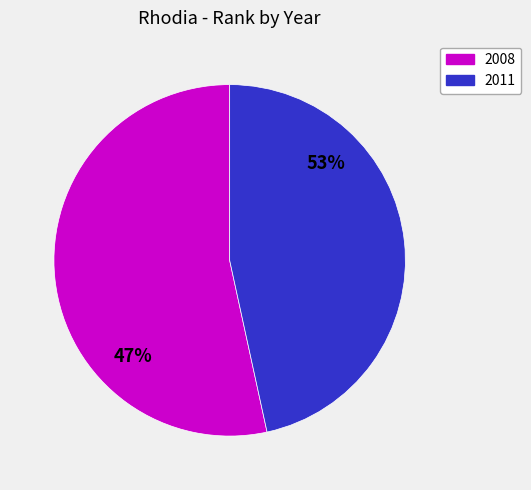

Is the sum of 2008 and 2011 greater than half?

Yes